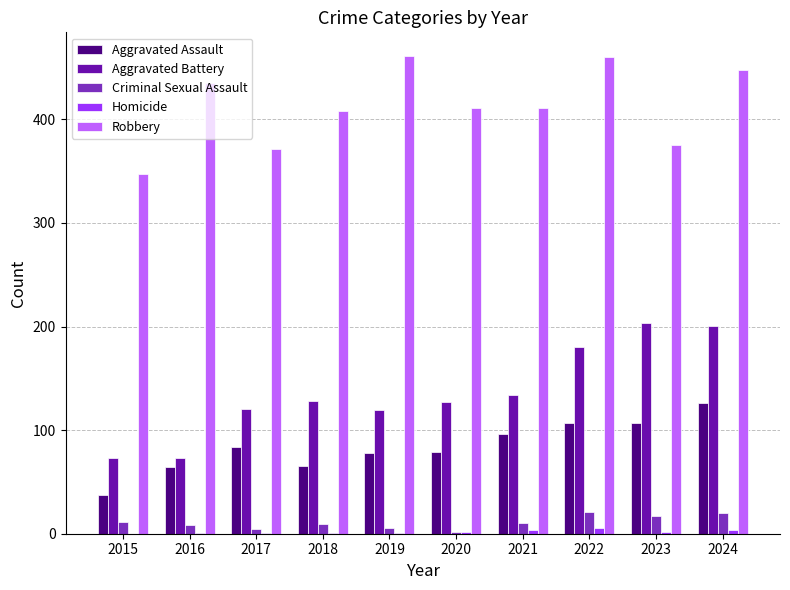

What is the sum of all Robbery values?

4127